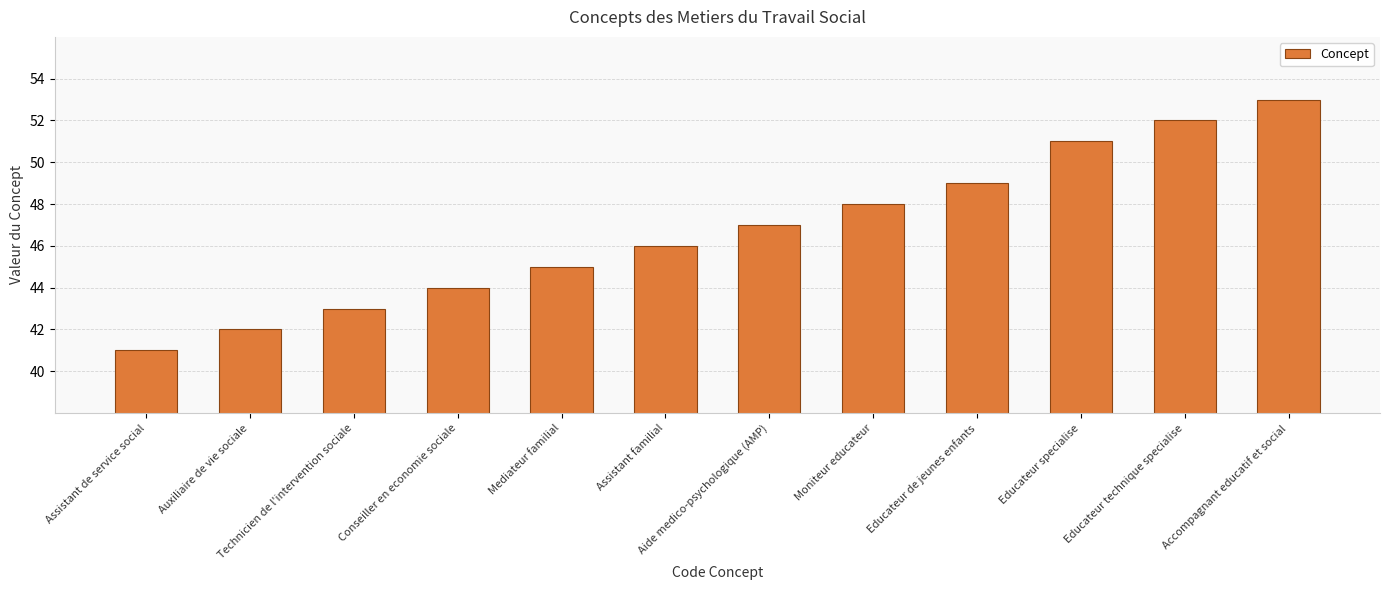

The chart shows a value of 45 at Mediateur familial. True or false?

True